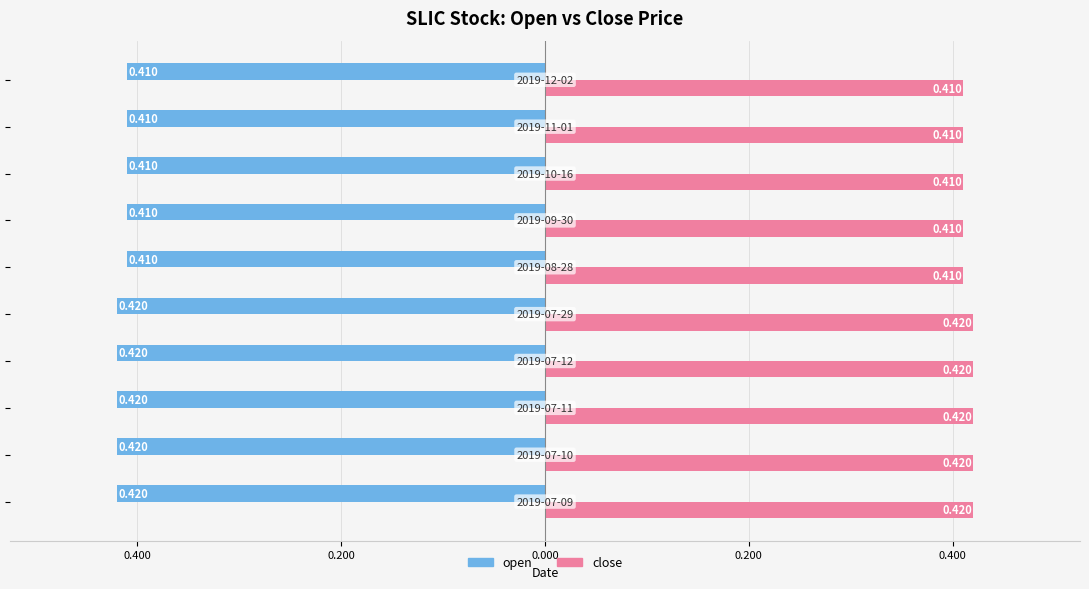

What is the minimum value for close?

0.4